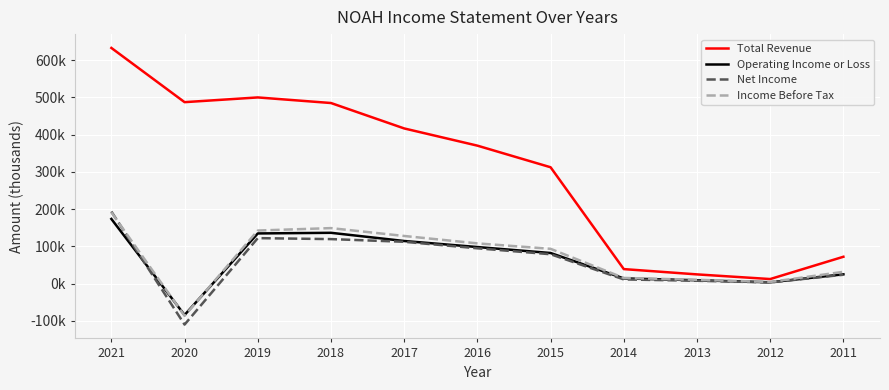

Does the chart have visible grid lines?

Yes